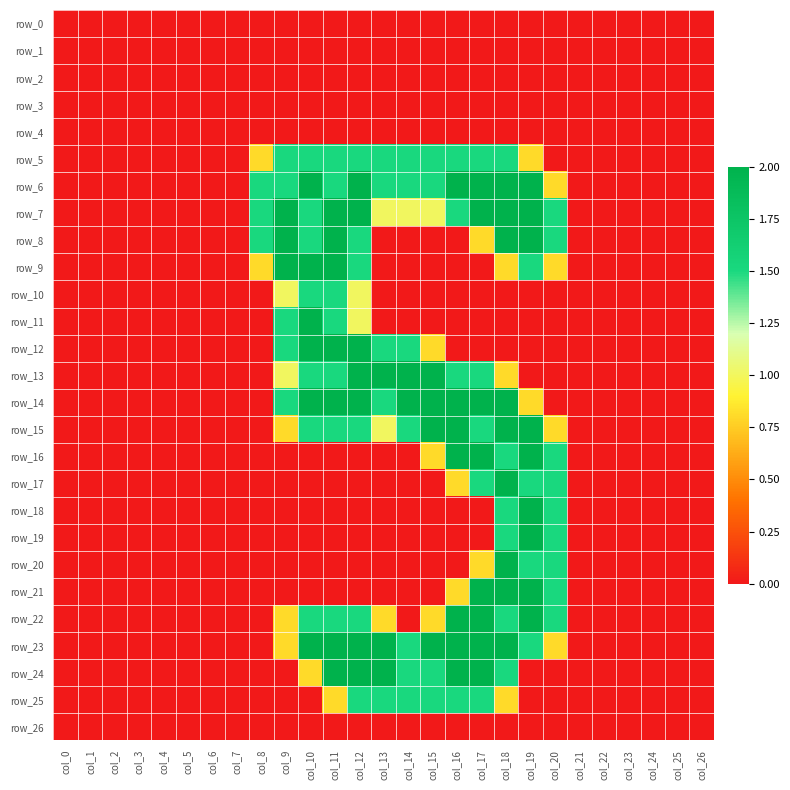

List the labels in order of row_6 value, largest first.

col_10, col_12, col_16, col_17, col_18, col_19, col_8, col_9, col_11, col_13, col_14, col_15, col_20, col_0, col_1, col_2, col_3, col_4, col_5, col_6, col_7, col_21, col_22, col_23, col_24, col_25, col_26